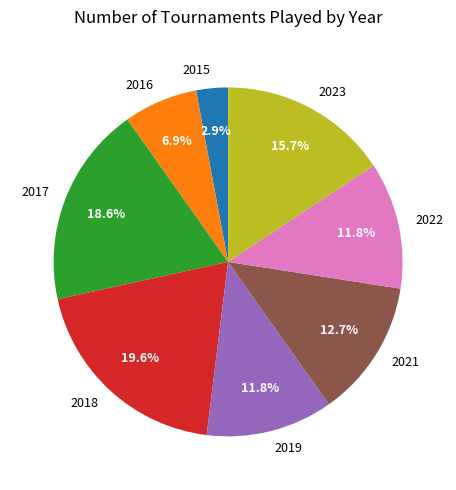

How many segments does this pie chart have?

8